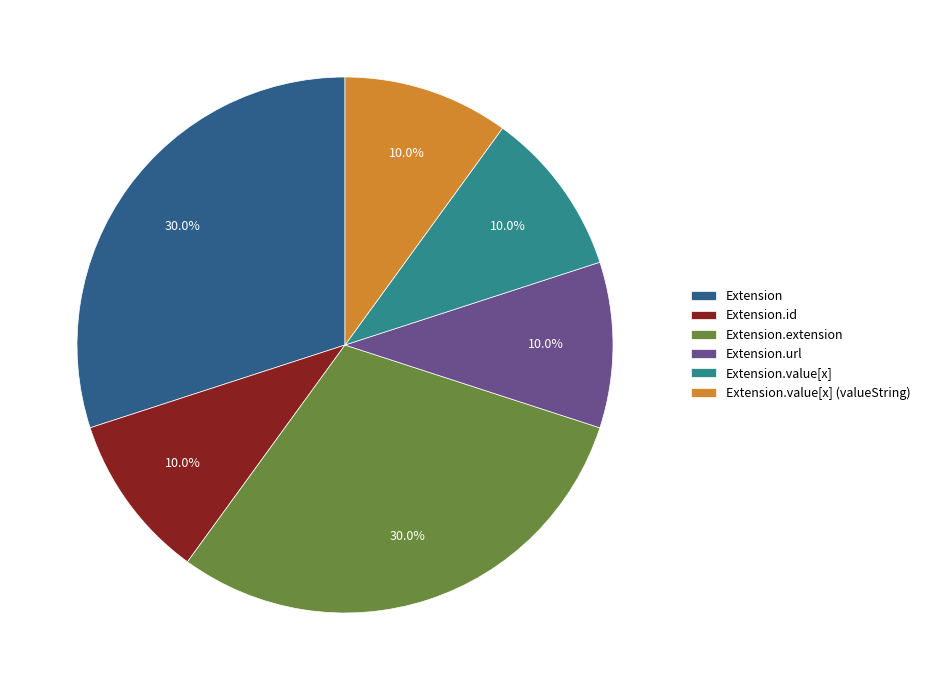

Does Extension.id account for over 50% of the chart?

No